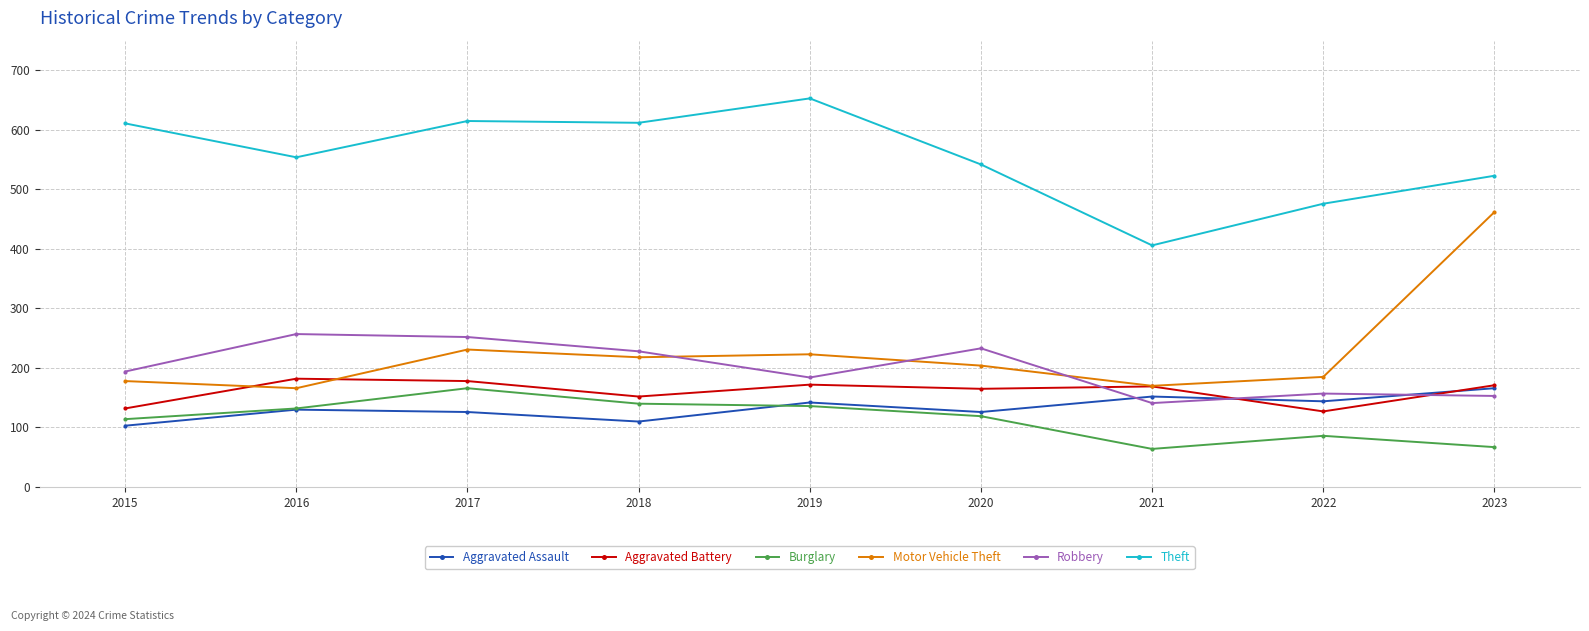

What is the spread (max minus min) of values at 2022?

390